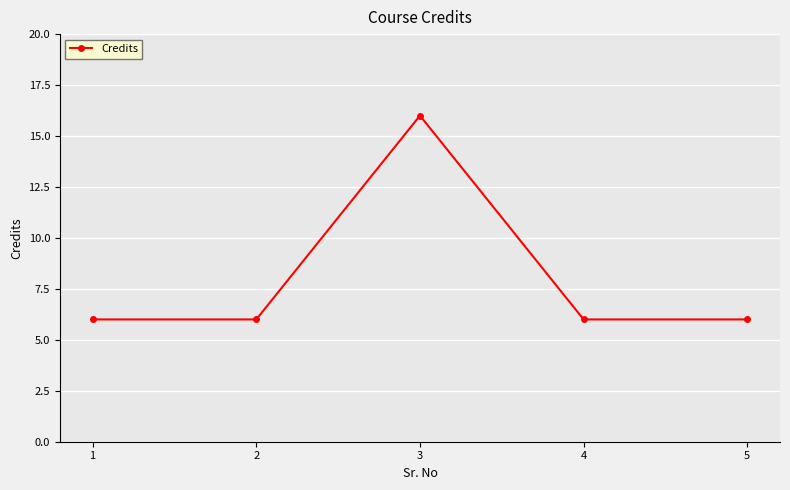

What is the maximum value shown in the chart?

16